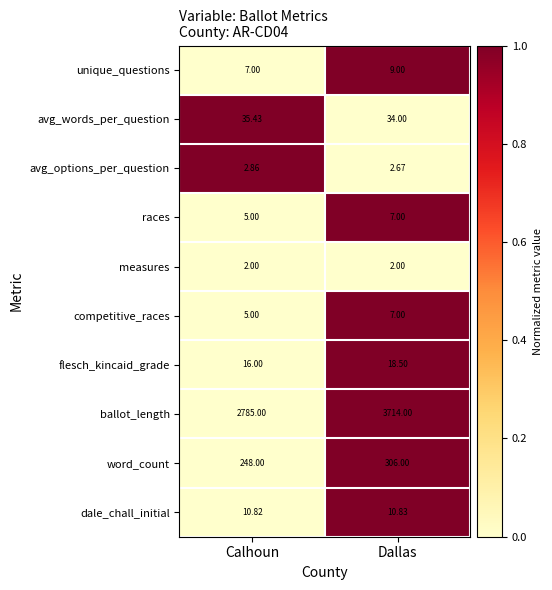

Where is dale_chall_initial nearest to the value 10?

Calhoun